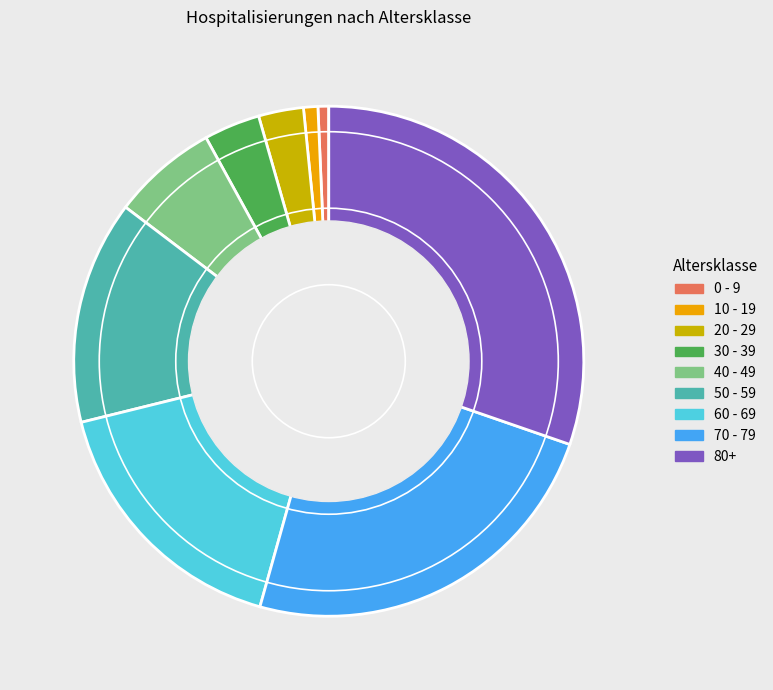

How many slices are in this pie chart?

9